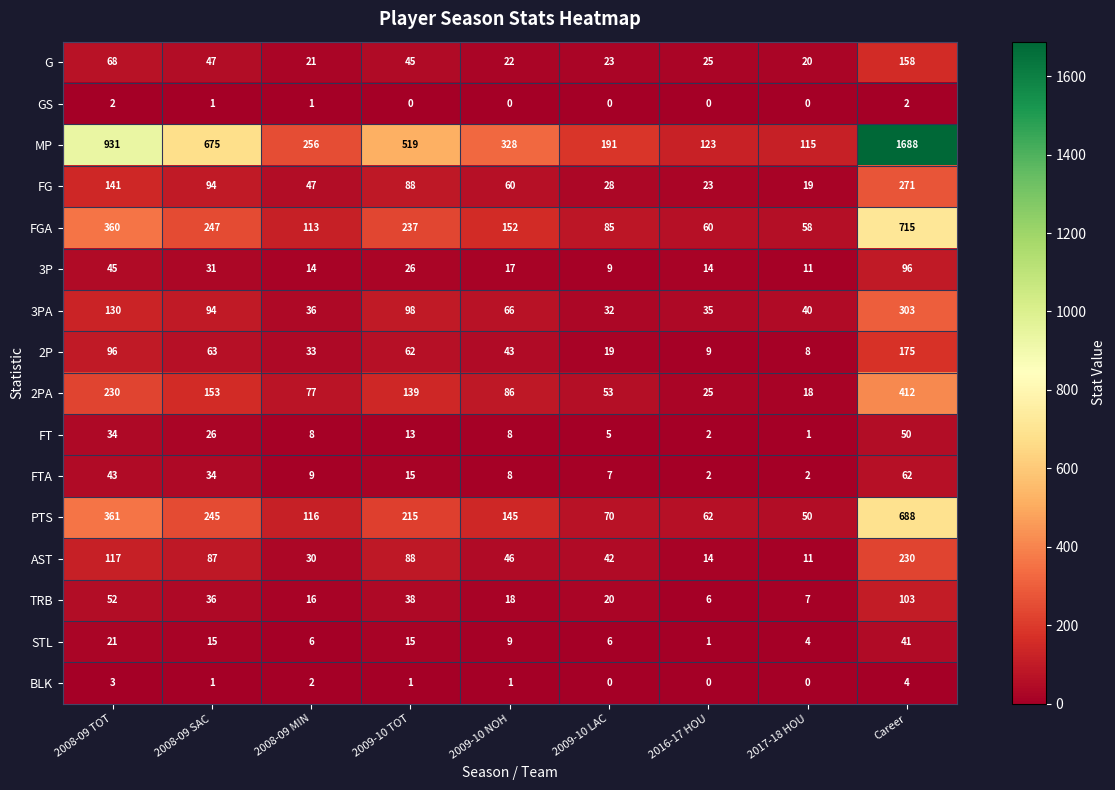

How many categories are shown in the chart?

9